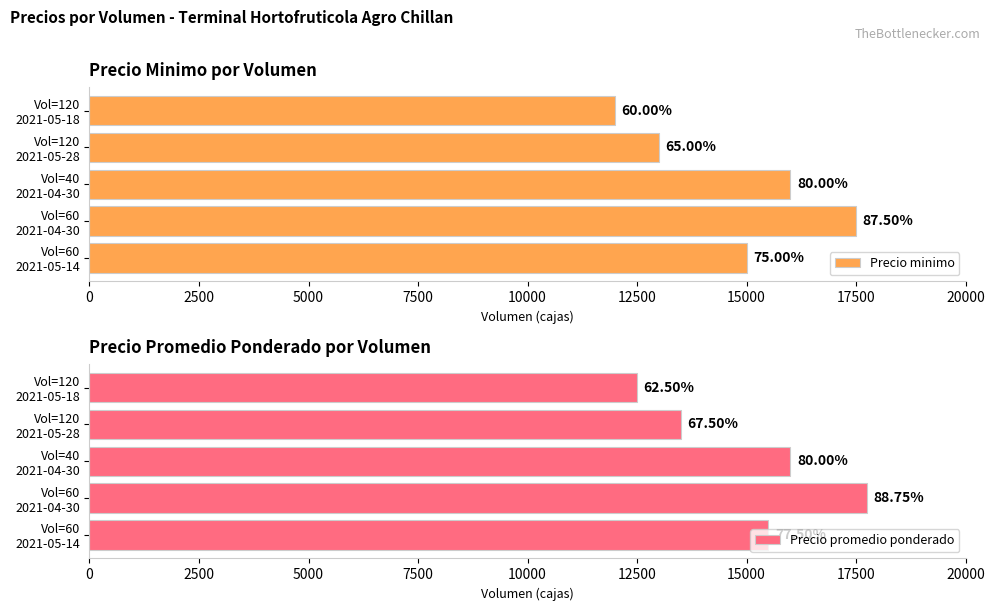

What are all the series names shown in the legend?

Precio minimo, Precio promedio ponderado